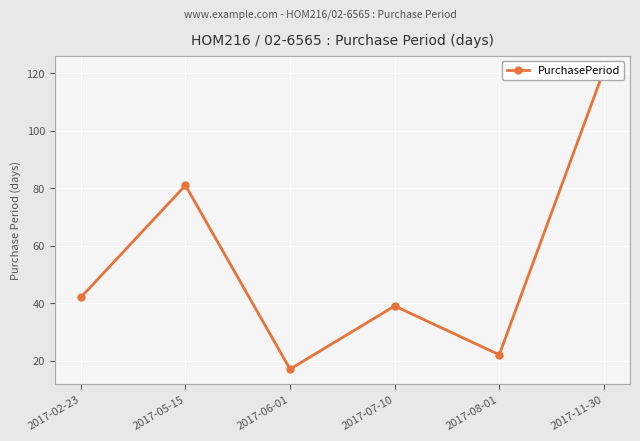

What is the value of the 5th point from the left?

22